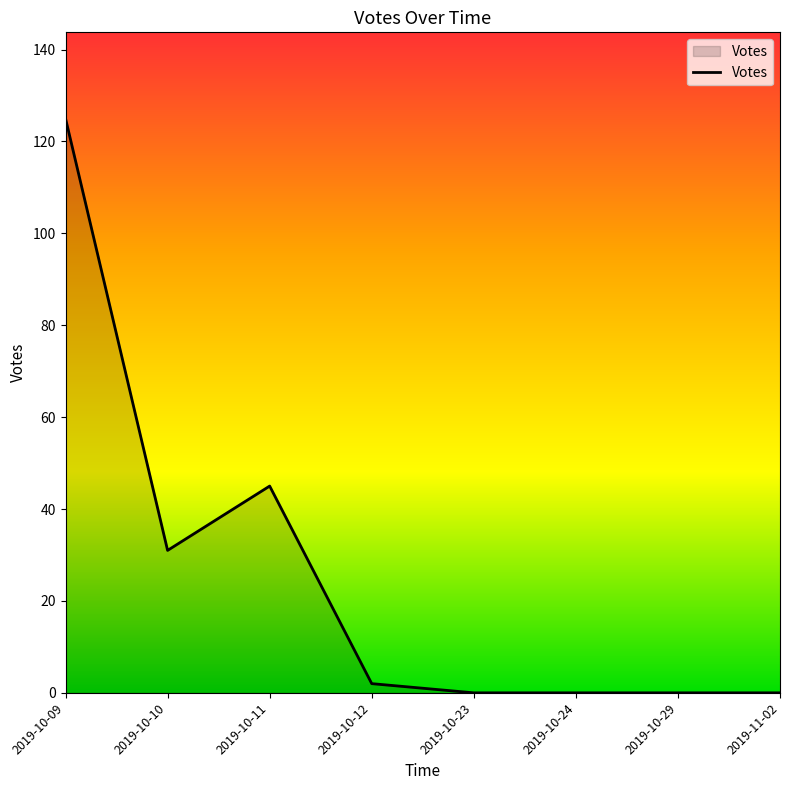

How many lines are shown in the chart?

1